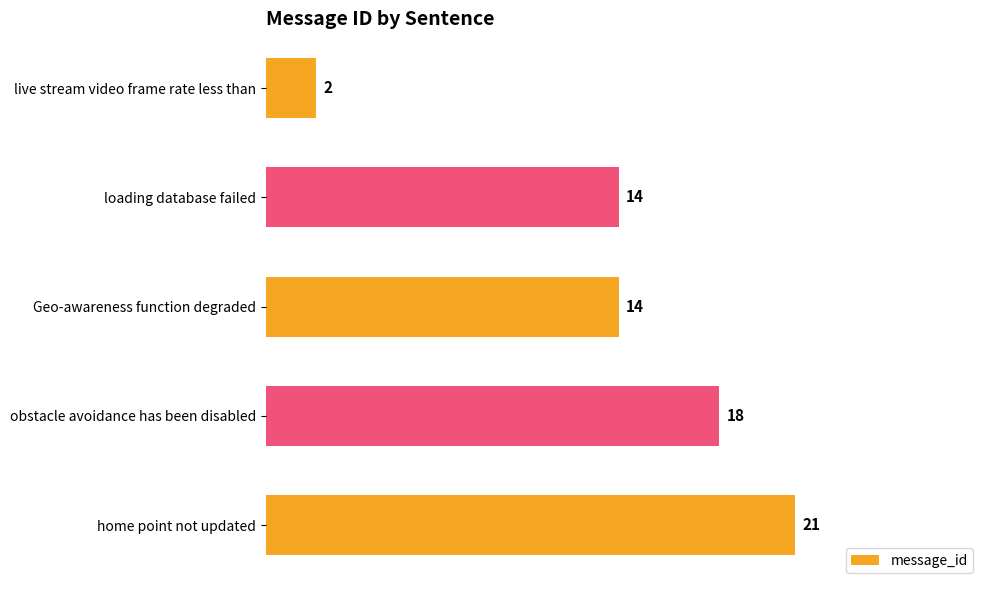

True or false: the data shows 21 at home point not updated.

True